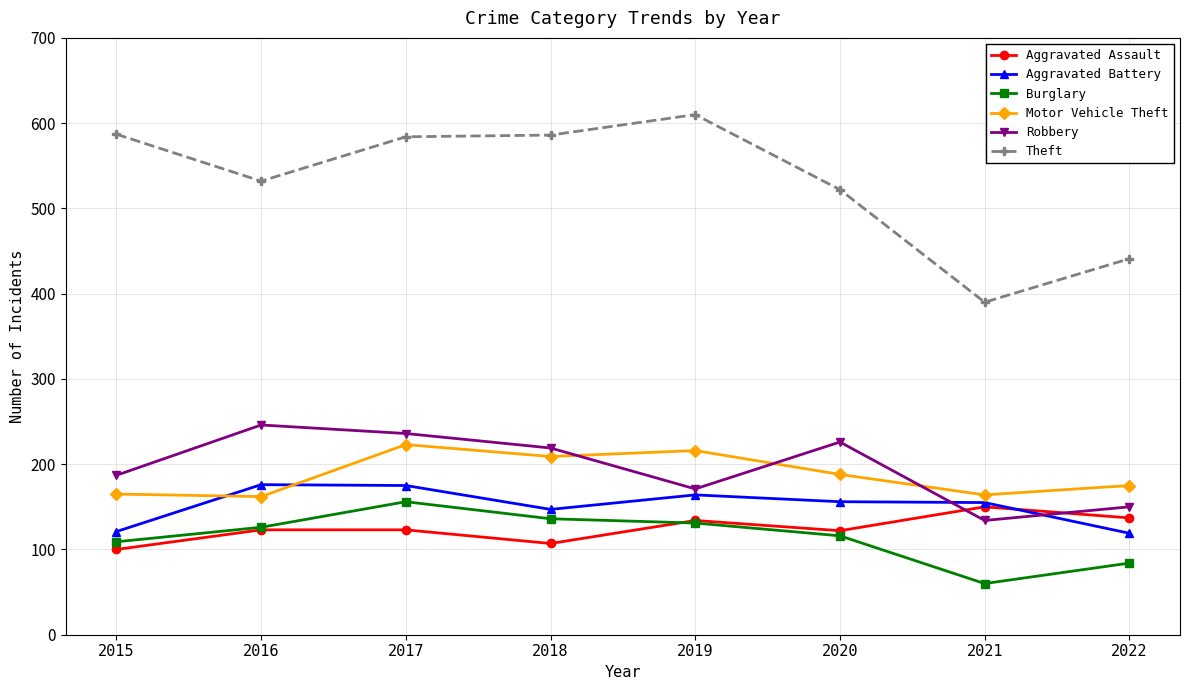

Which series has the largest range (max minus min)?

Theft